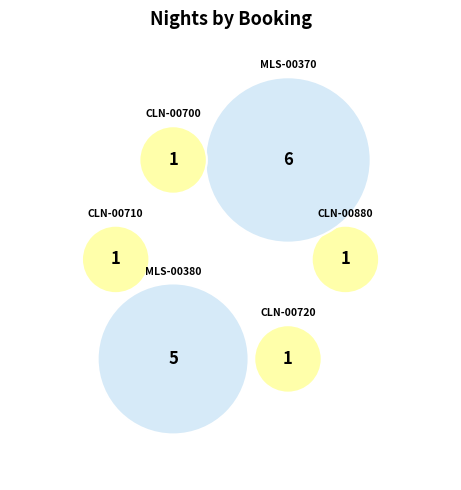

Is it true that CLN-00720 is 1% of the pie?

False